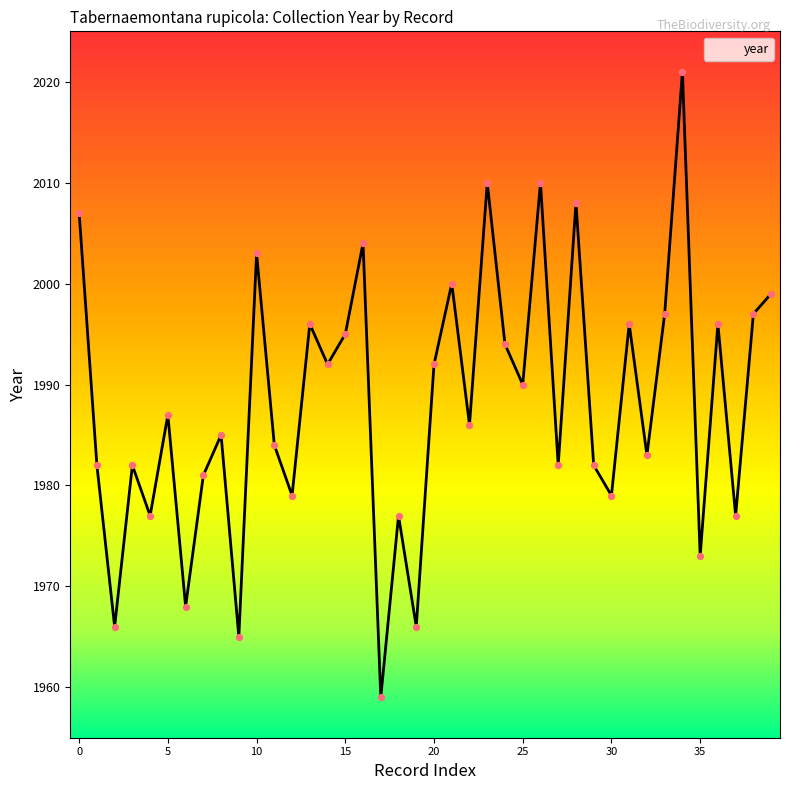

What is the difference between the maximum and minimum values?

62